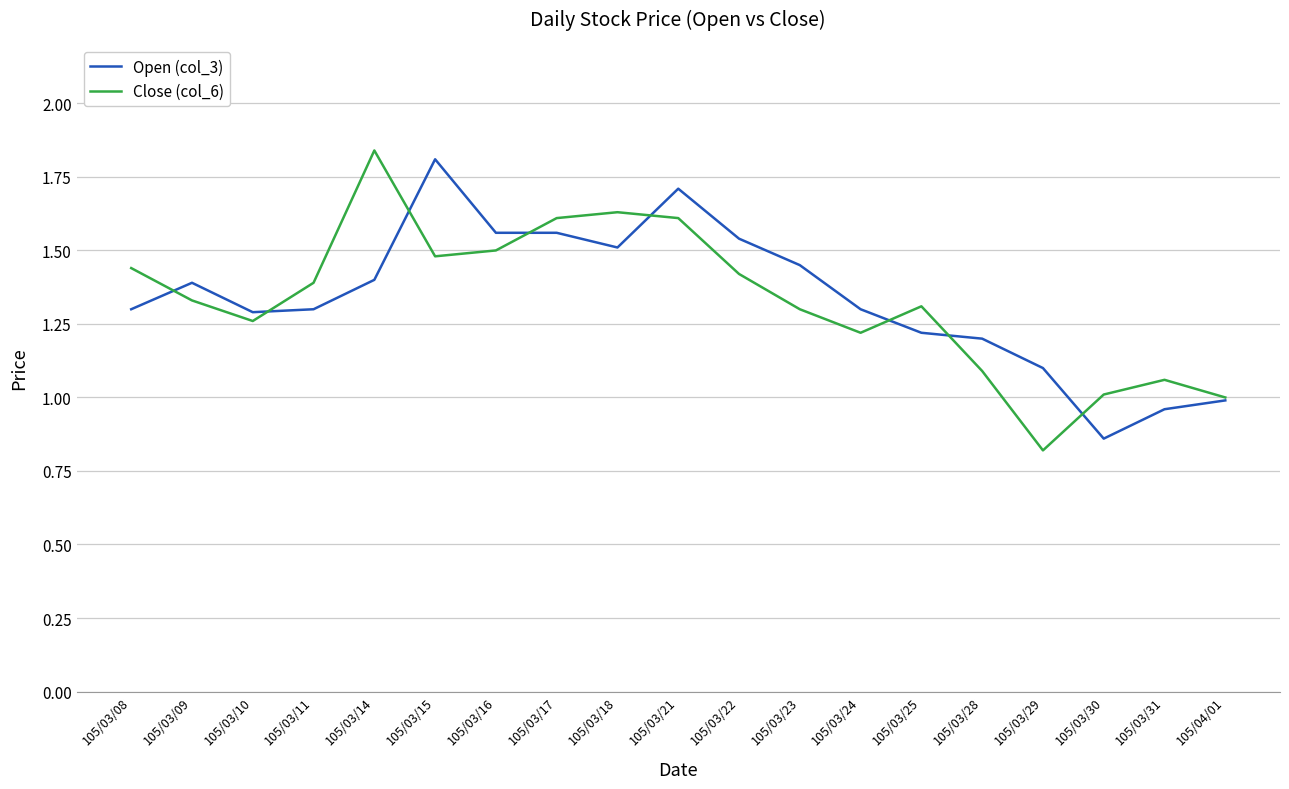

Is the value of Open (col_3) at 105/03/15 greater than the value of Close (col_6) at 105/04/01?

Yes